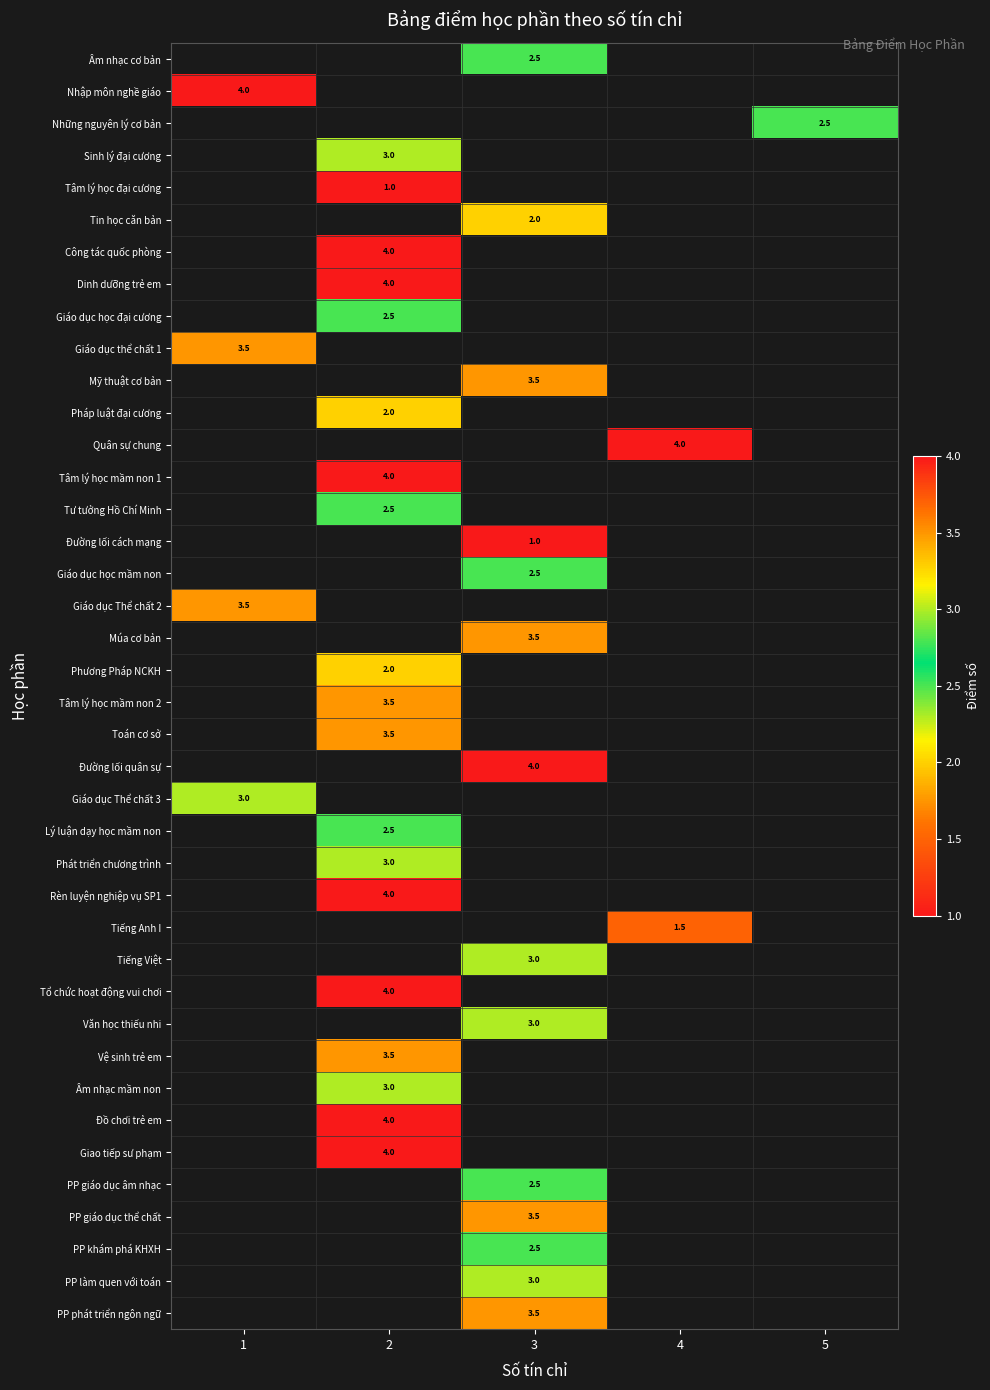

Which label corresponds to the largest value in the chart?

1